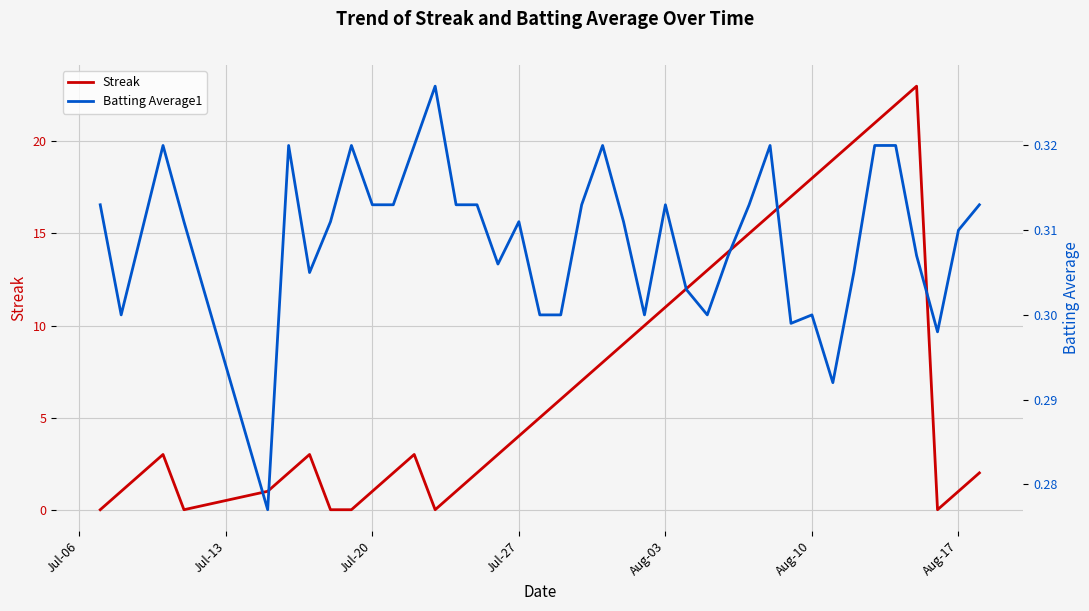

At how many categories does at least one series exceed 2?

24